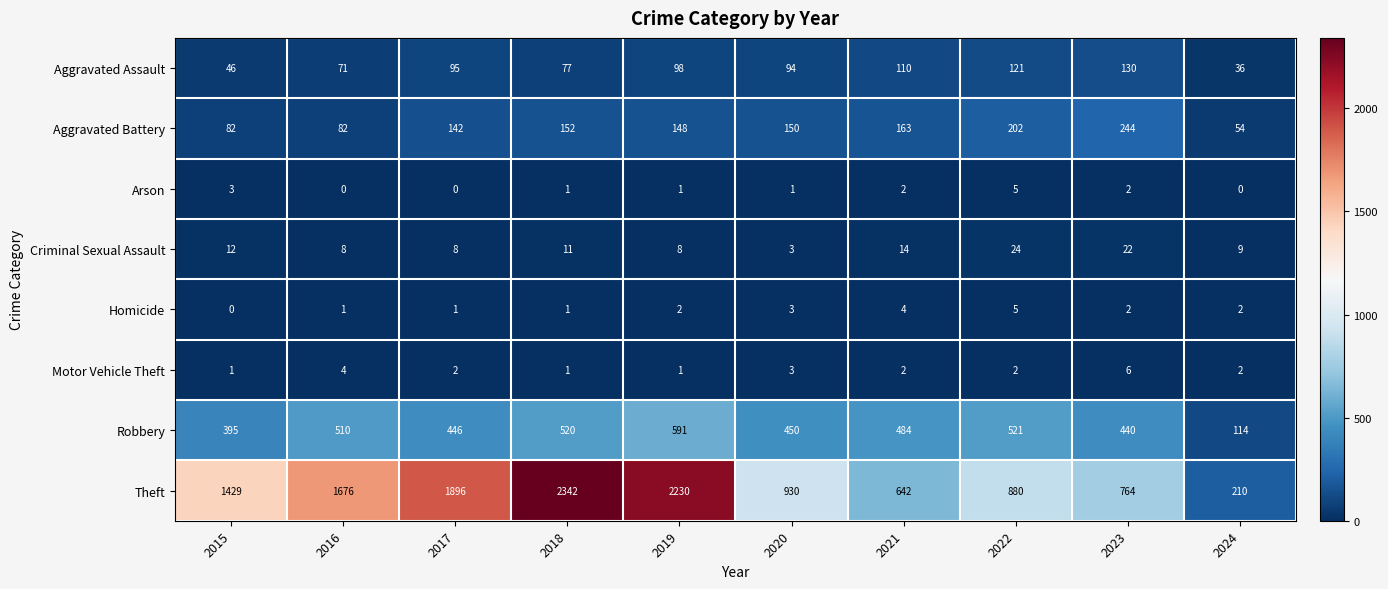

Count the number of categories in the chart.

10